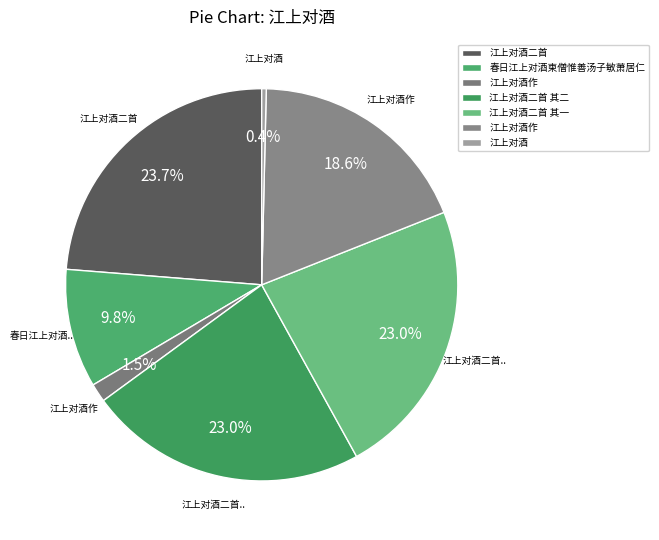

To the nearest percent, what is the difference between the largest and smallest slice percentages?

23%